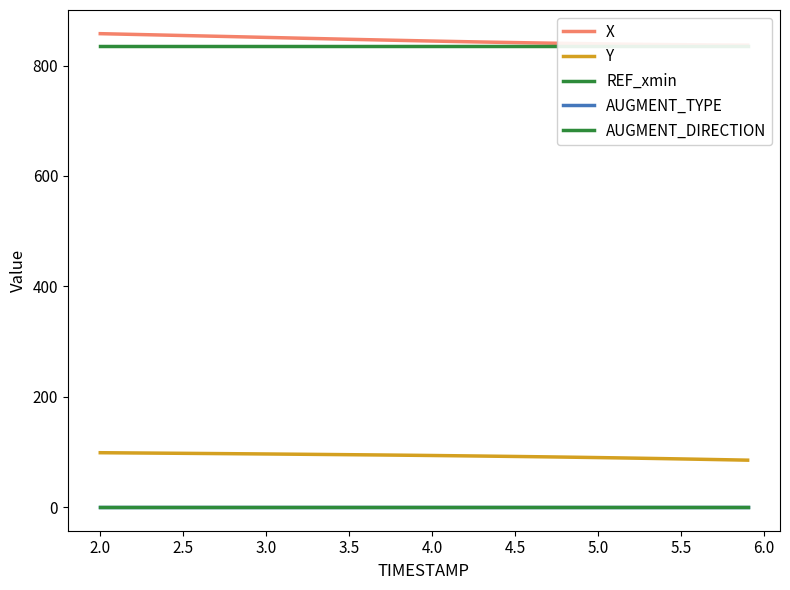

Is the value of AUGMENT_TYPE at 11 greater than the value of X at 6.5?

No